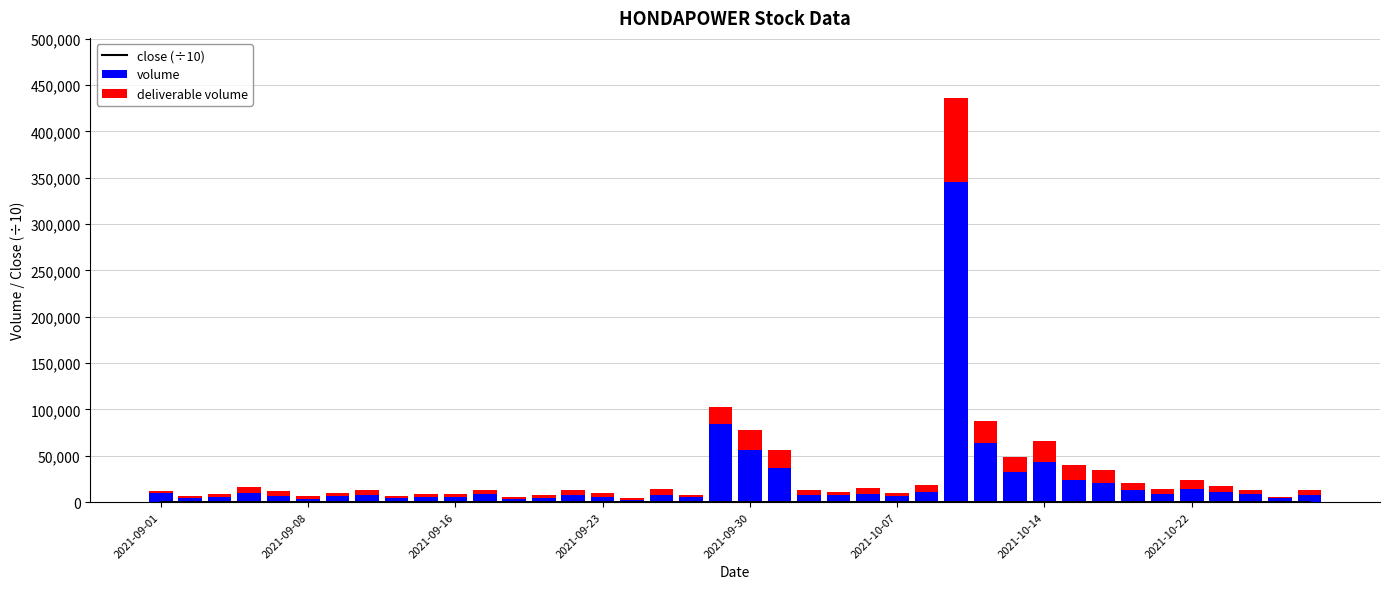

What is the sum of all volume values?

933009